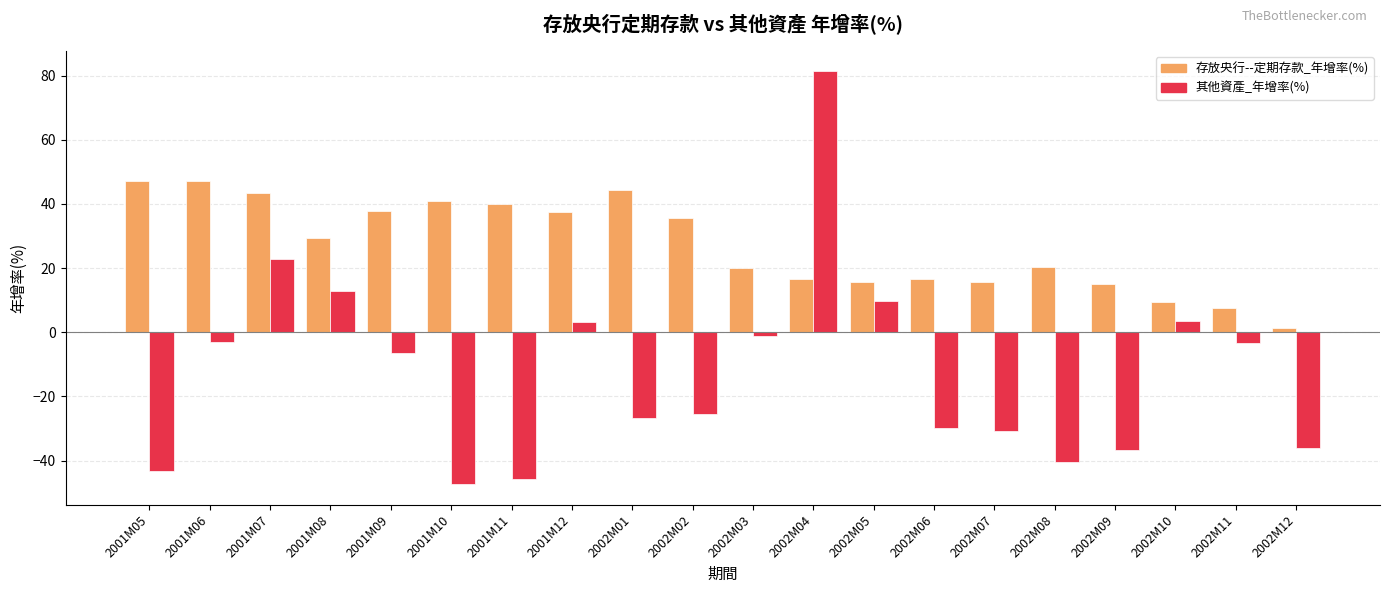

How many bars are there in each group?

2